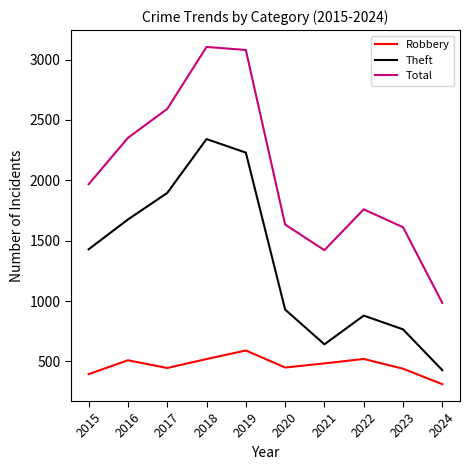

True or false: Theft has a value of 613 at 2019.

False